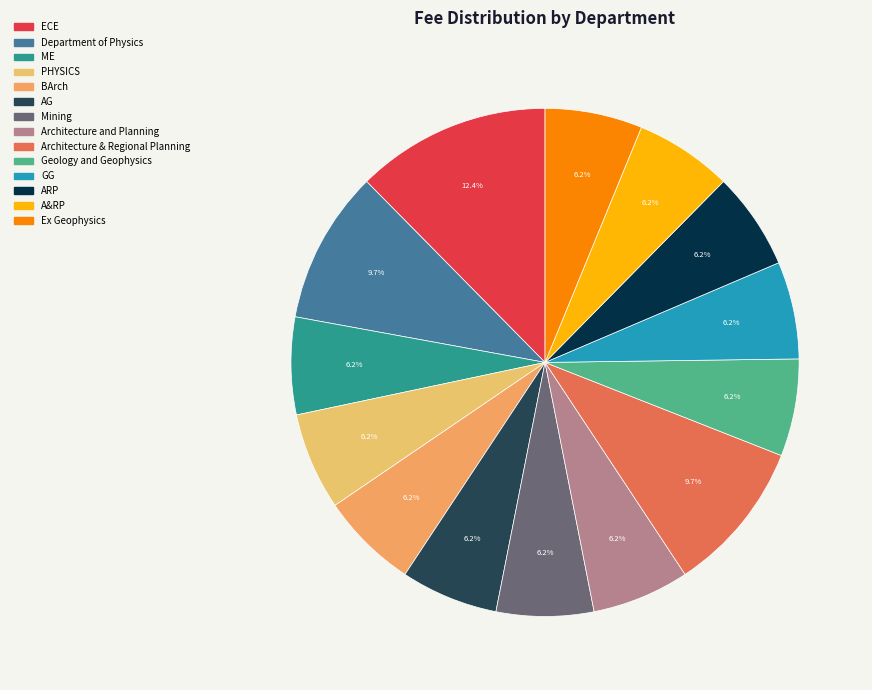

To the nearest percent, what percentage of the pie is Geology and Geophysics?

6%